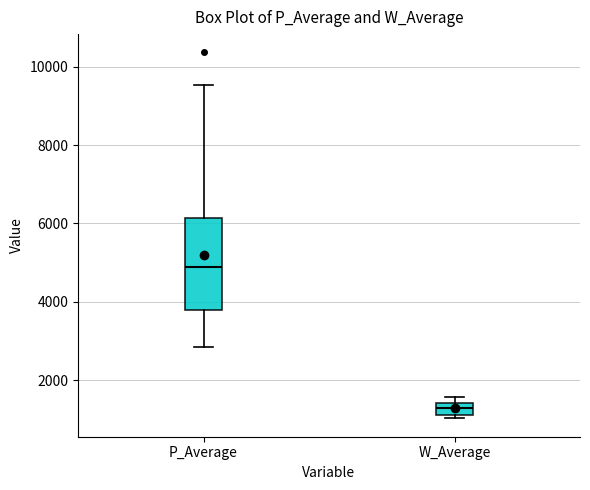

Which box's median line is the highest?

P_Average